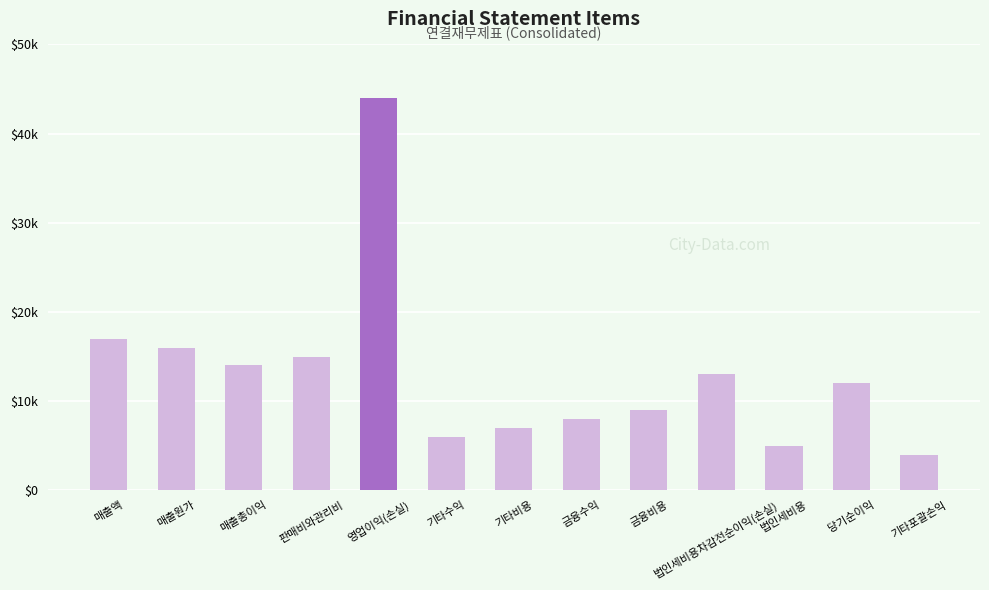

What is the label of the 10th bar from the right?

판매비와관리비